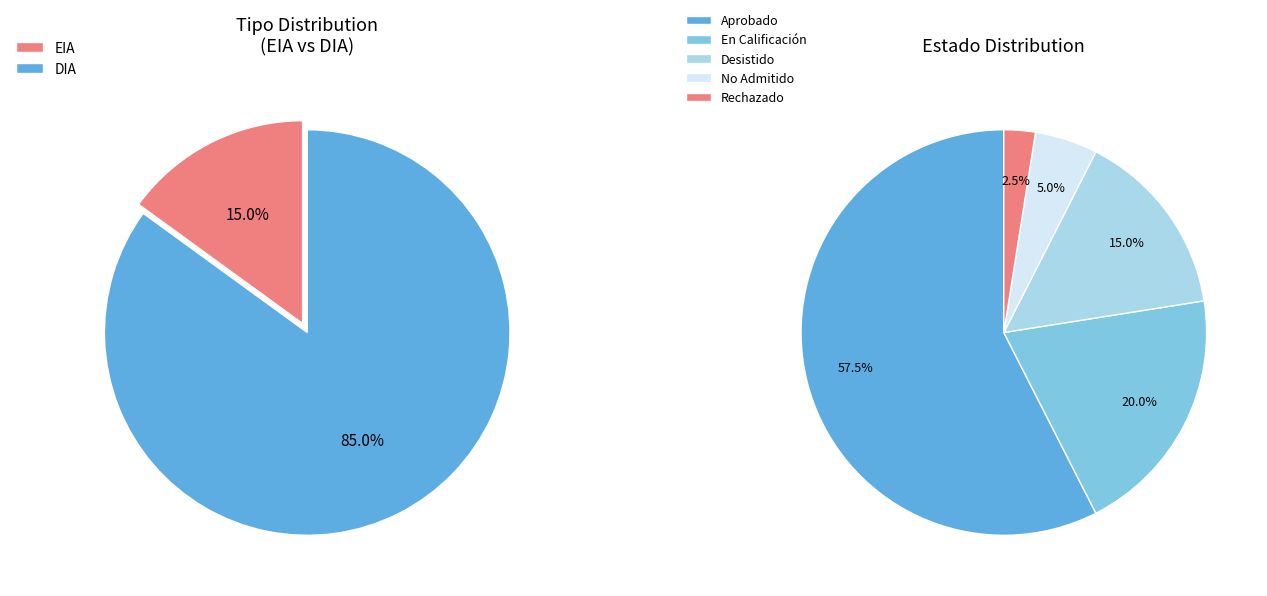

What is the smallest slice in the pie chart?

EIA